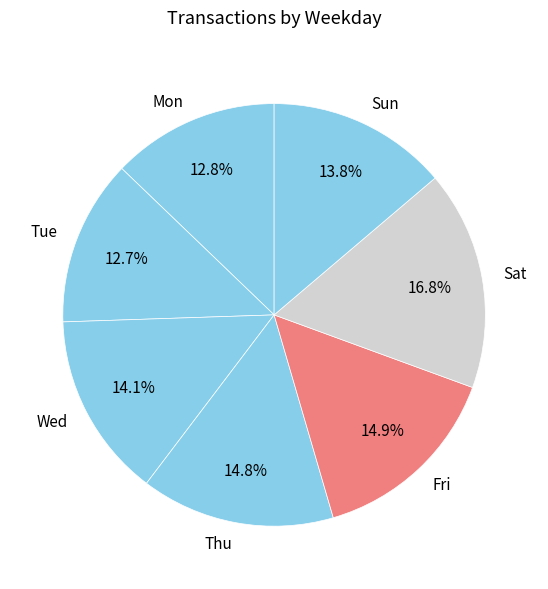

Do Wed and Fri together represent more than half of the pie?

No